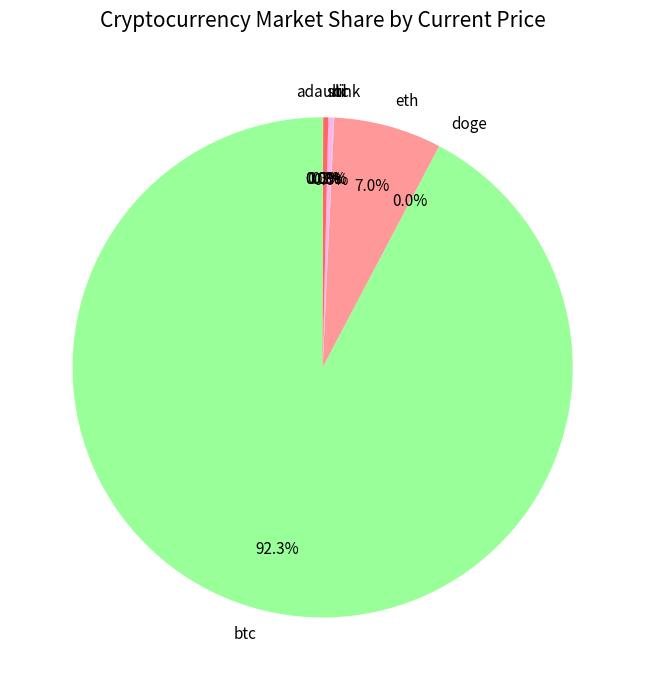

True or false: sol accounts for 12% of the total.

False